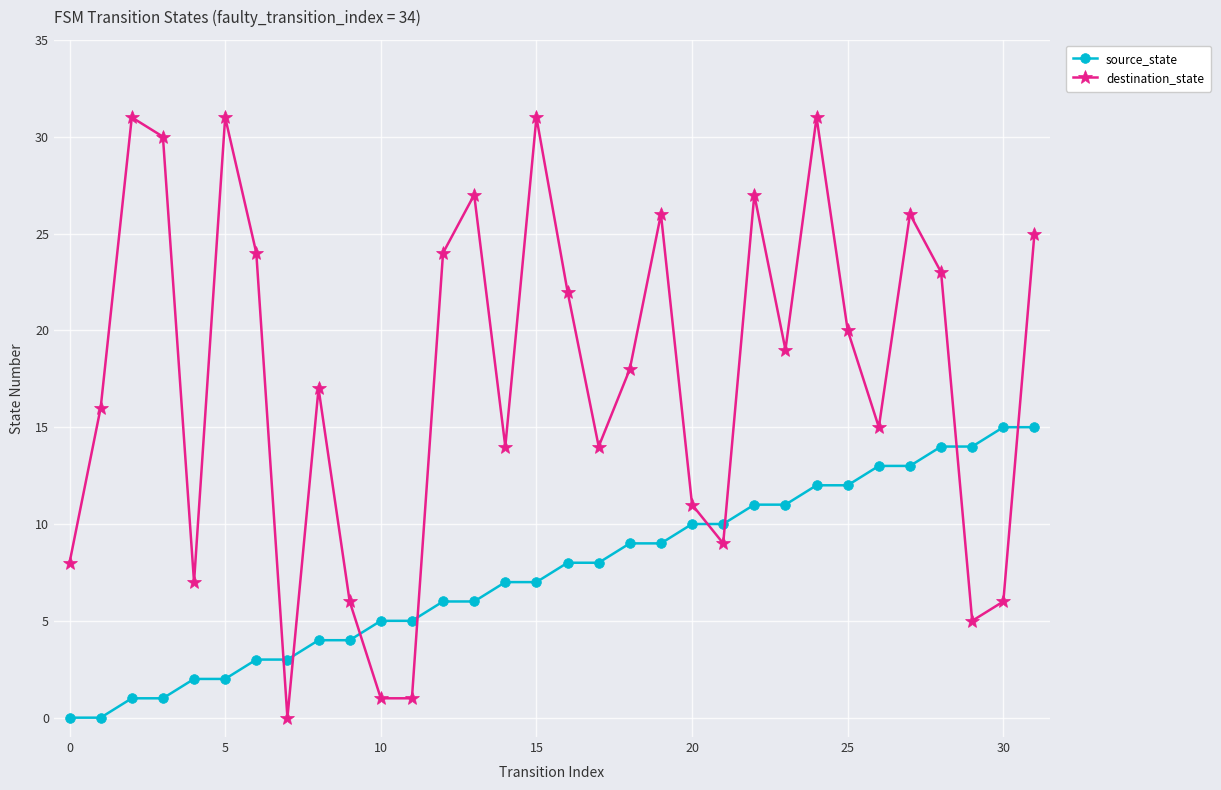

What is the greatest value displayed?

31